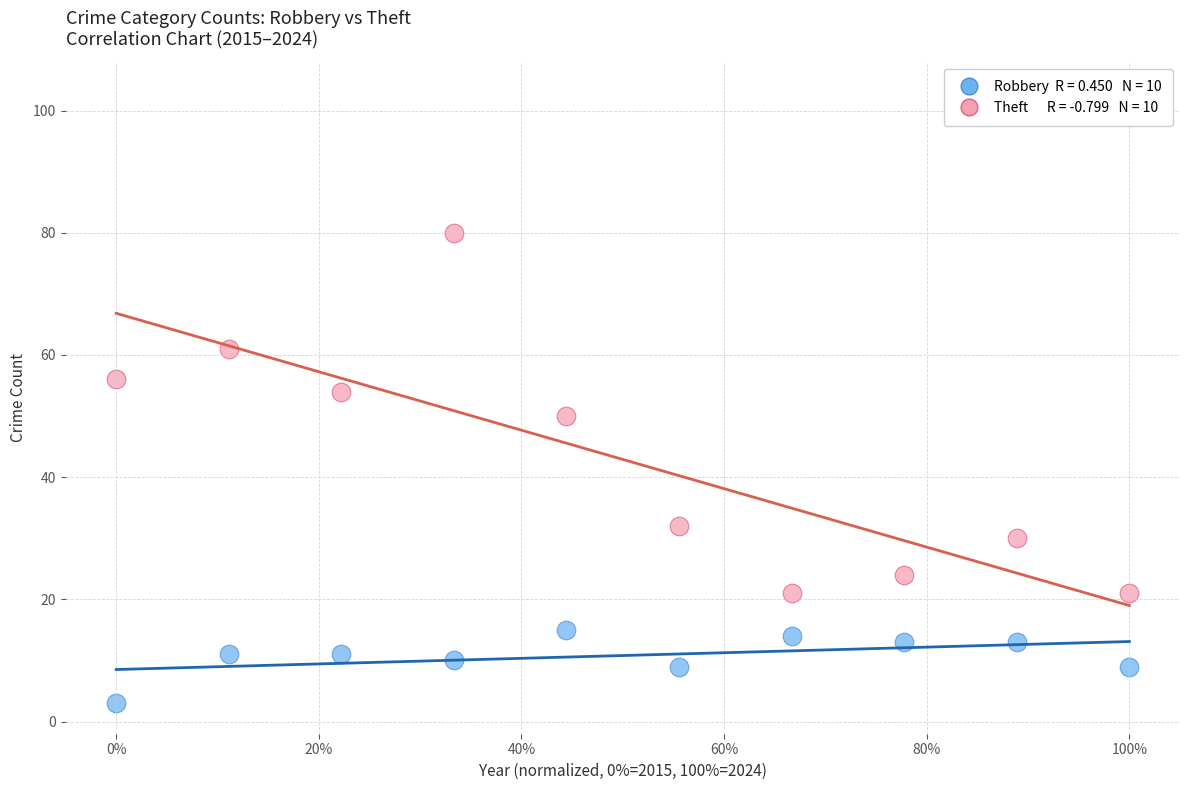

Across all data points, what is the range of Y values (max minus min)?

77